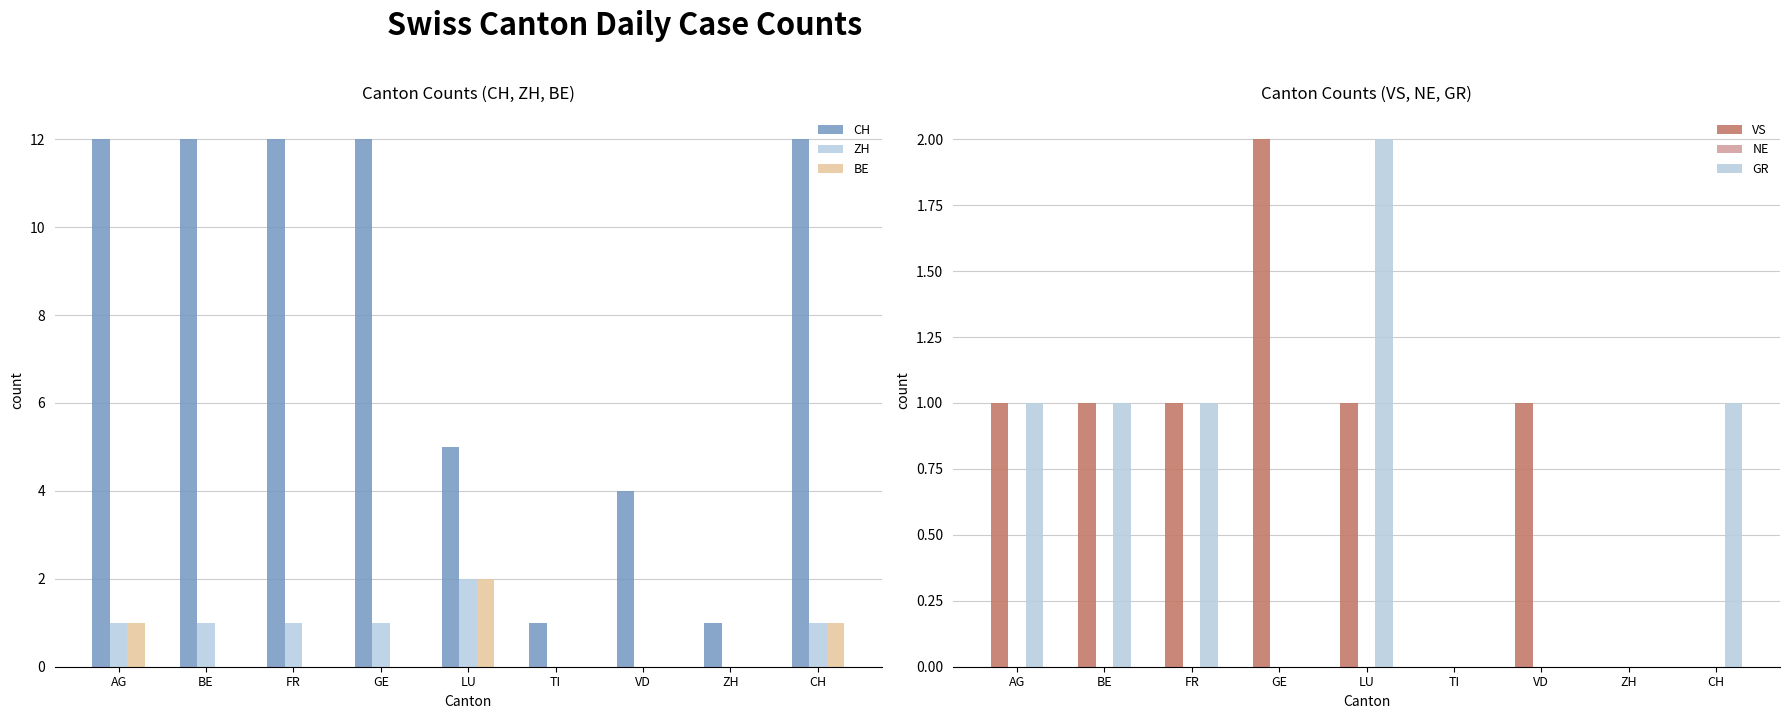

Which has a higher value, TI or BE?

BE